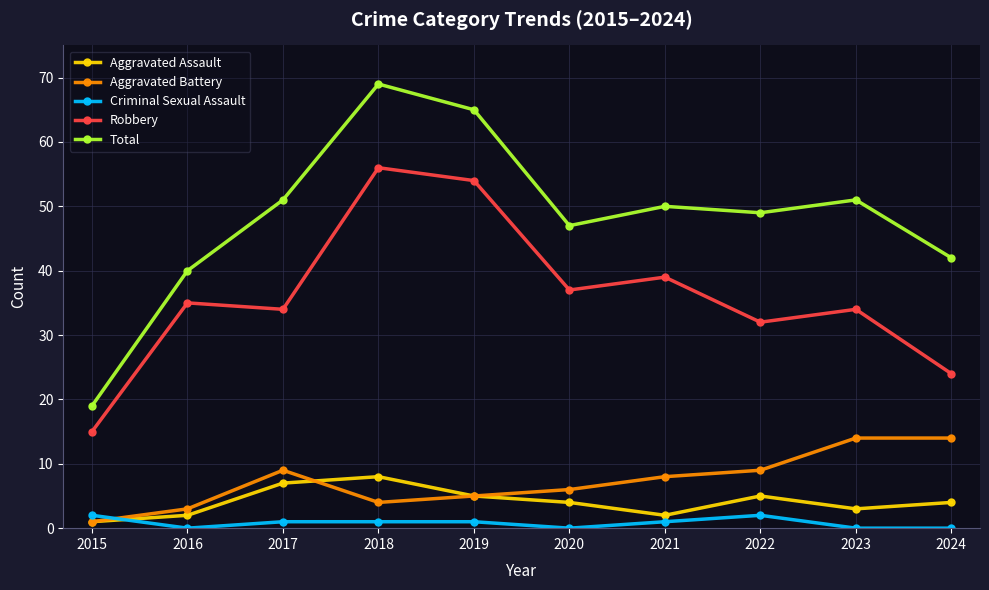

Is it true that Robbery equals 54 at 2019?

True